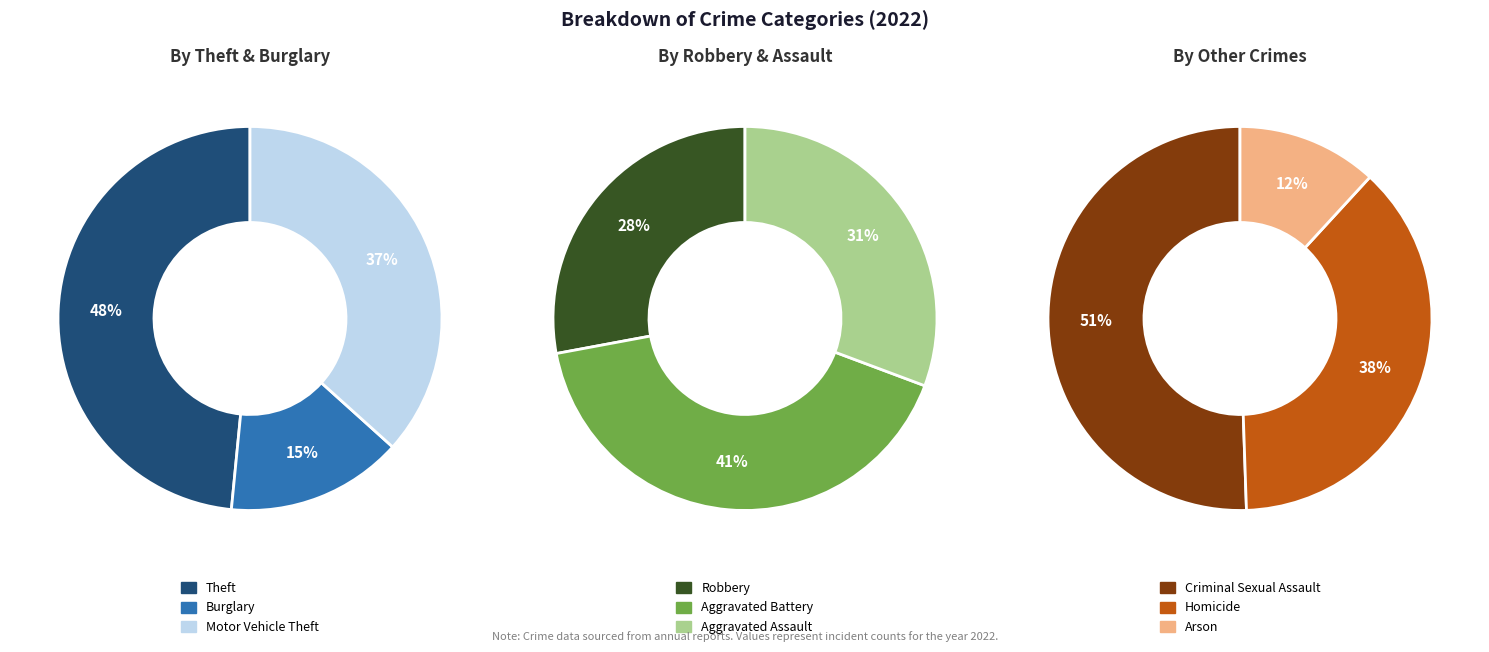

Do Theft and Homicide together represent more than half of the pie?

No